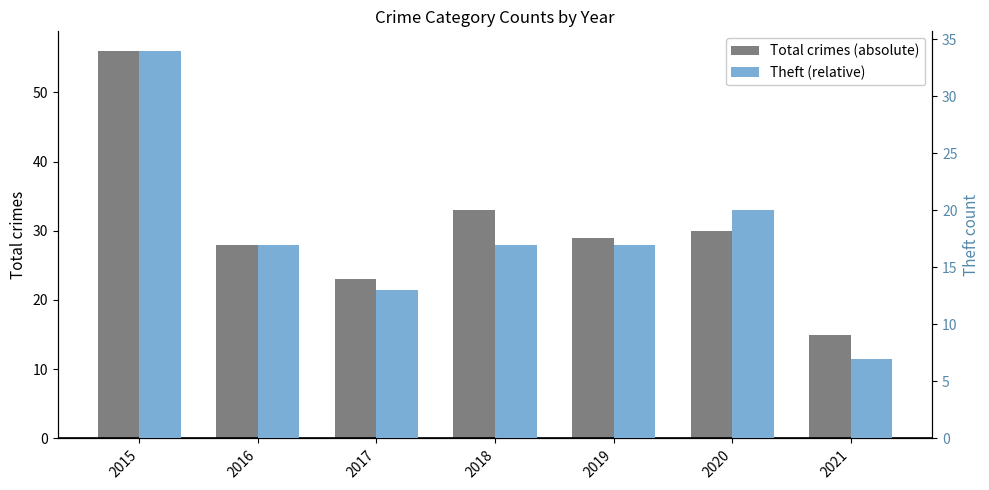

What is the sum of all Total crimes (absolute) values?

214